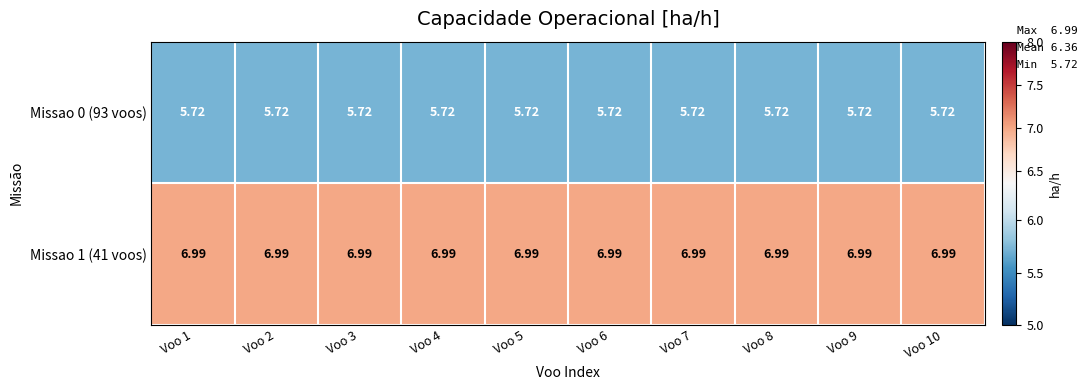

Is the value of Missao 1 (41 voos) at Voo 5 greater than the value of Missao 0 (93 voos) at Voo 8?

Yes